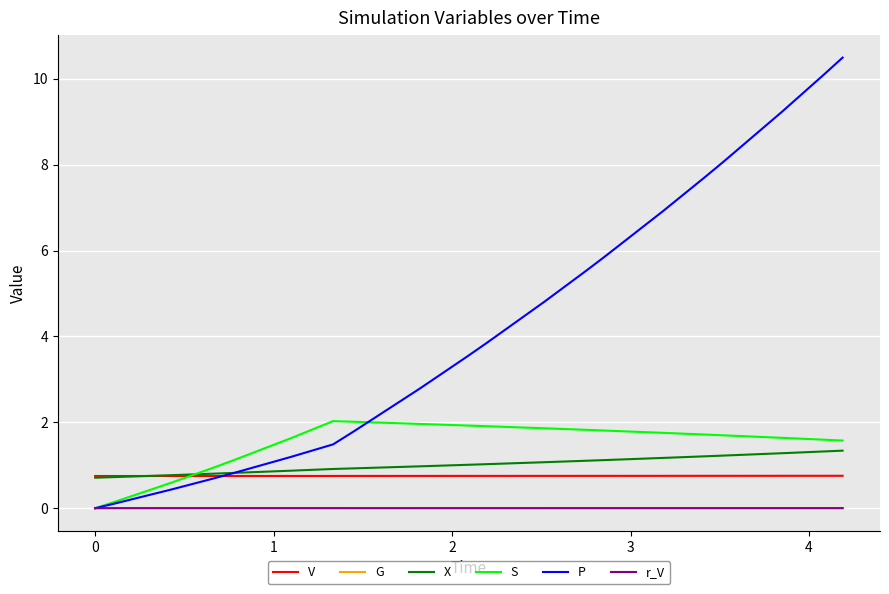

How many times do S and V cross each other?

1